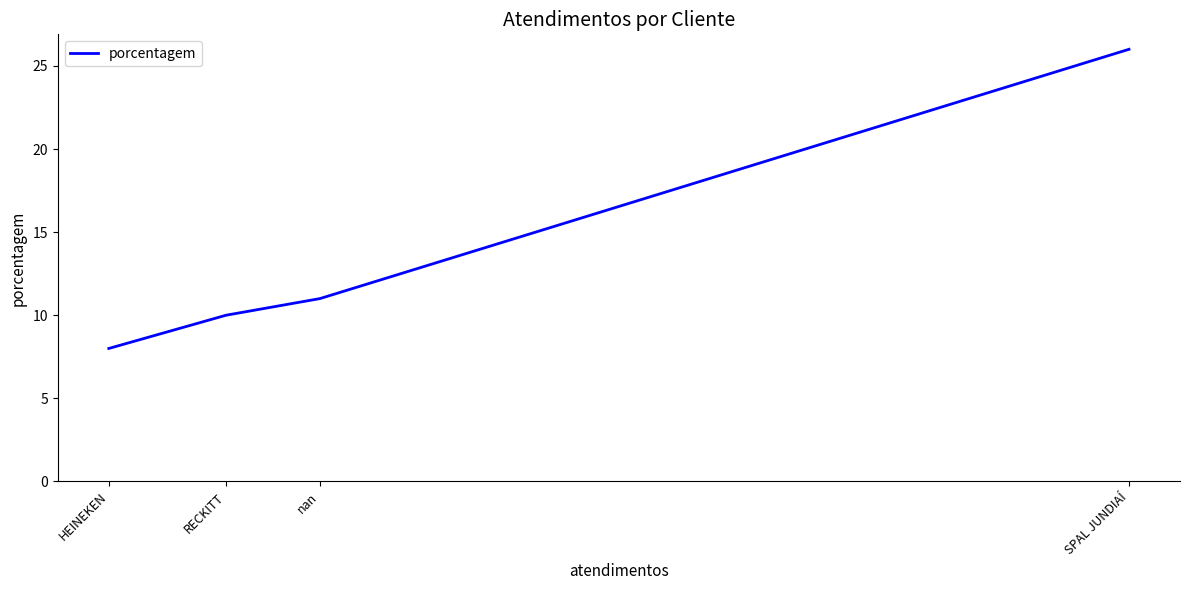

What is the minimum value shown in the chart?

8